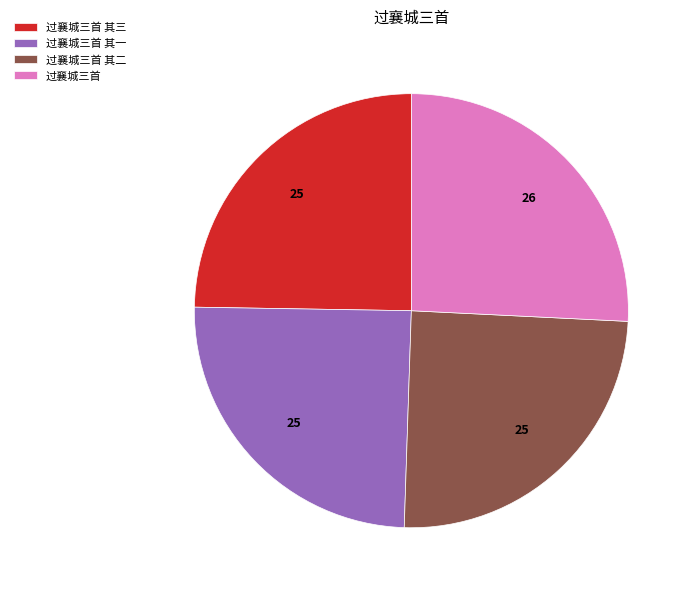

The 过襄城三首 其三 slice represents 32% of the pie. True or false?

False